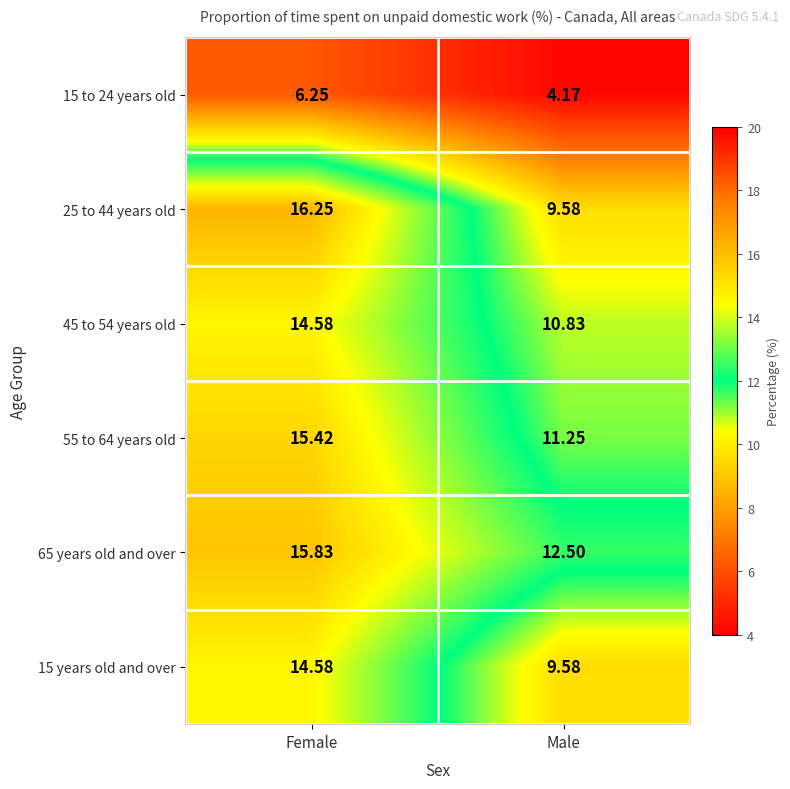

At which category is the sum across all series the highest?

Female